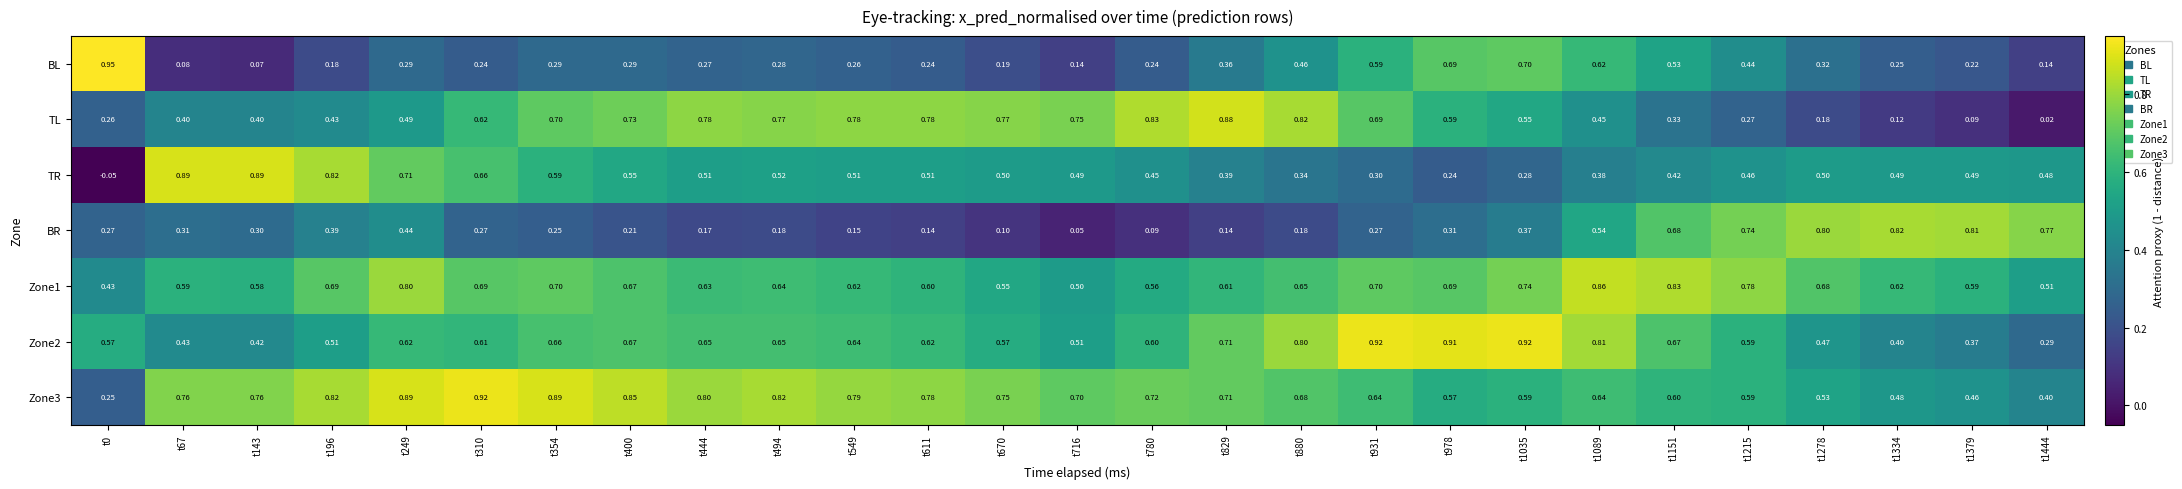

At how many categories does at least one series exceed 0?

27